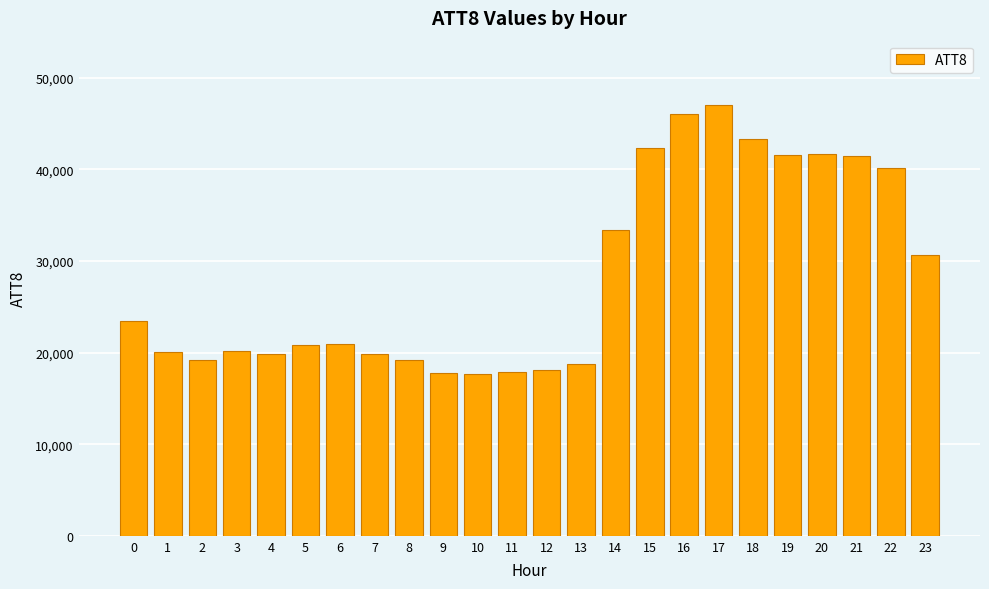

How many data points does each series have?

24